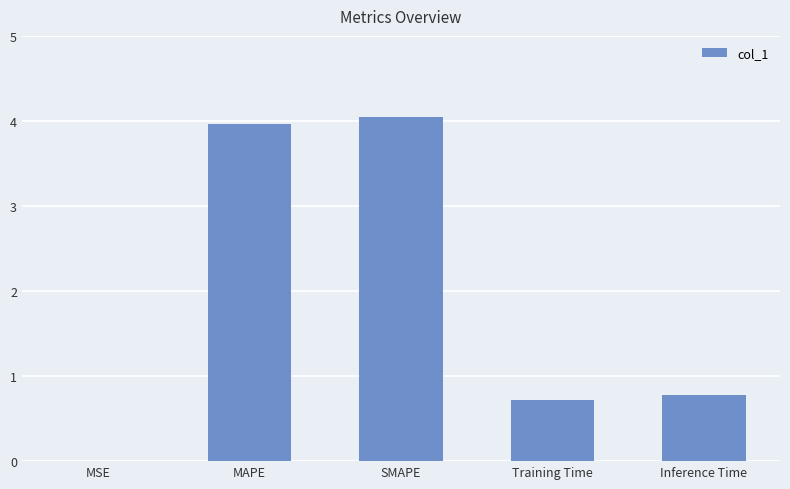

What is the sum of all values?

9.5